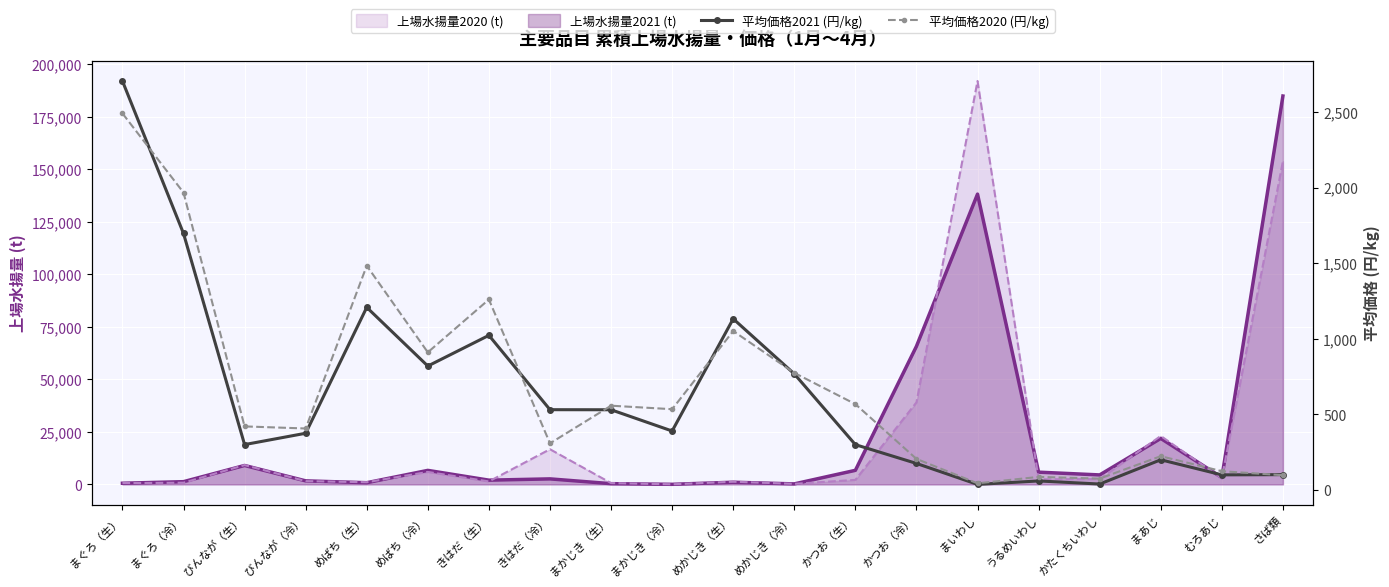

True or false: 平均価格2020 (円/kg) has a value of 615.5 at まぐろ（生）.

False